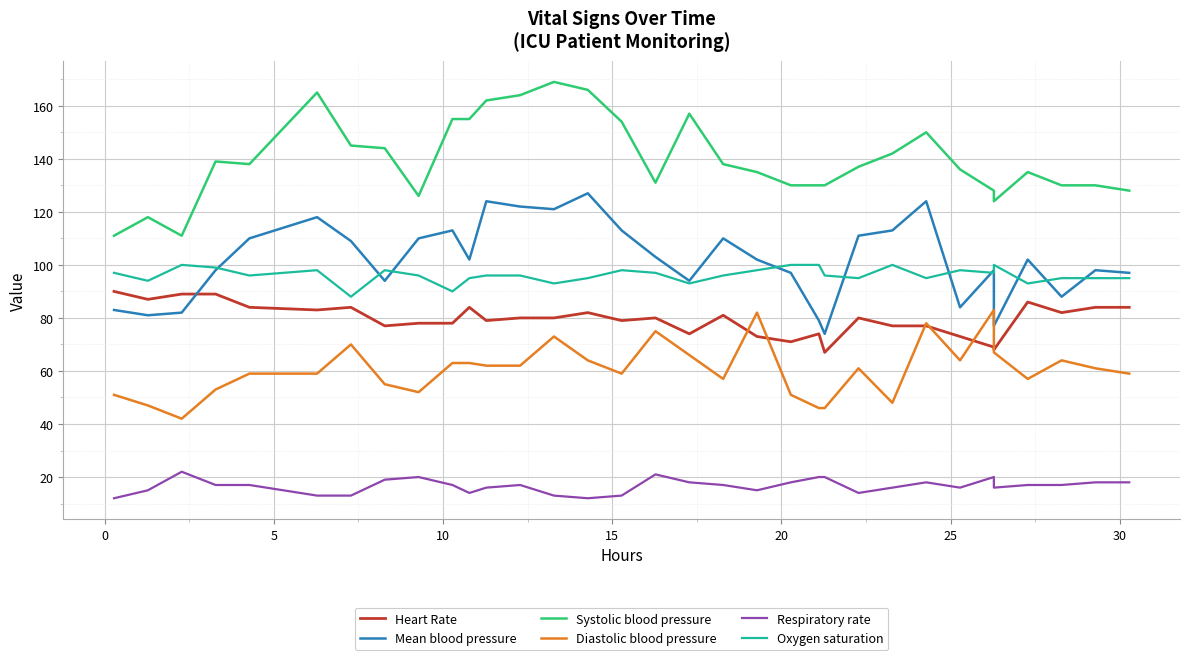

True or false: Mean blood pressure and Diastolic blood pressure cross at least once.

False